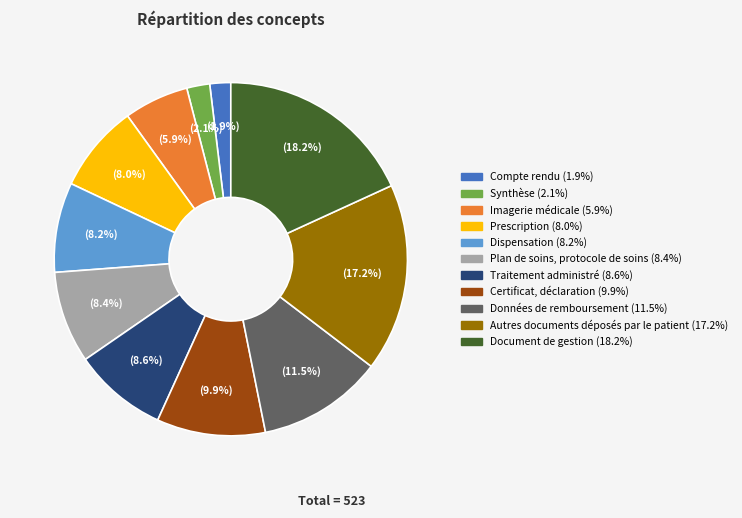

Count the number of slices in the pie.

11